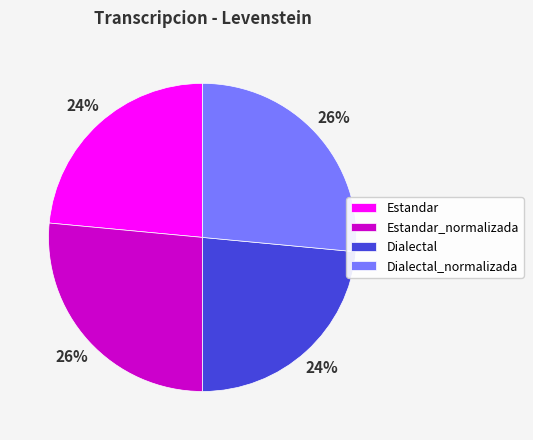

Approximately how many times larger is the value at Estandar compared to Dialectal_normalizada?

0.9